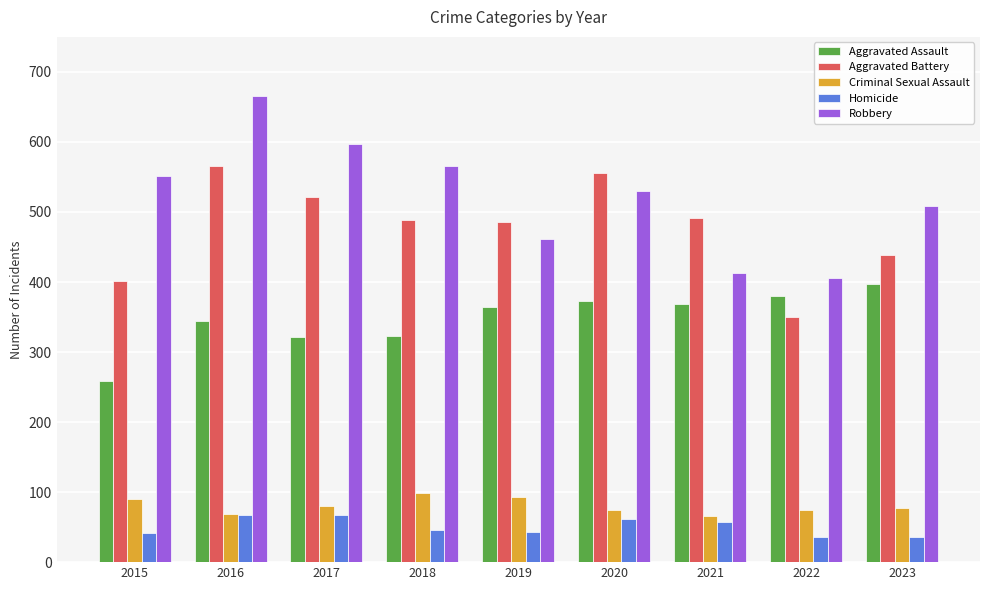

At how many categories does at least one series exceed 417?

8